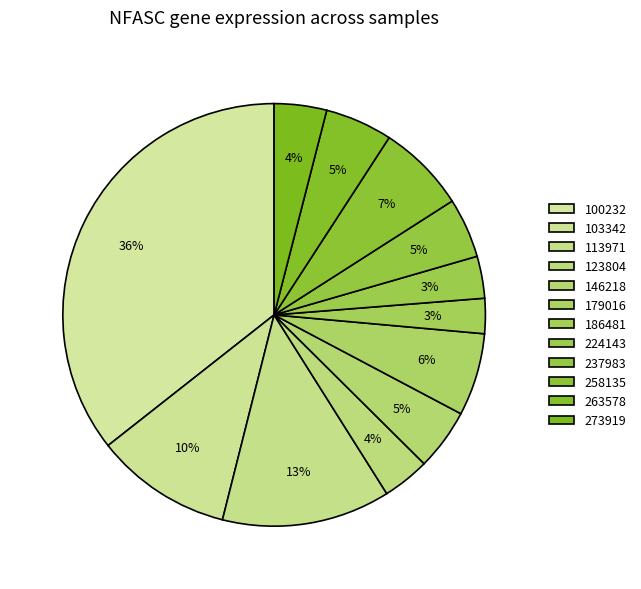

How many segments does this pie chart have?

12